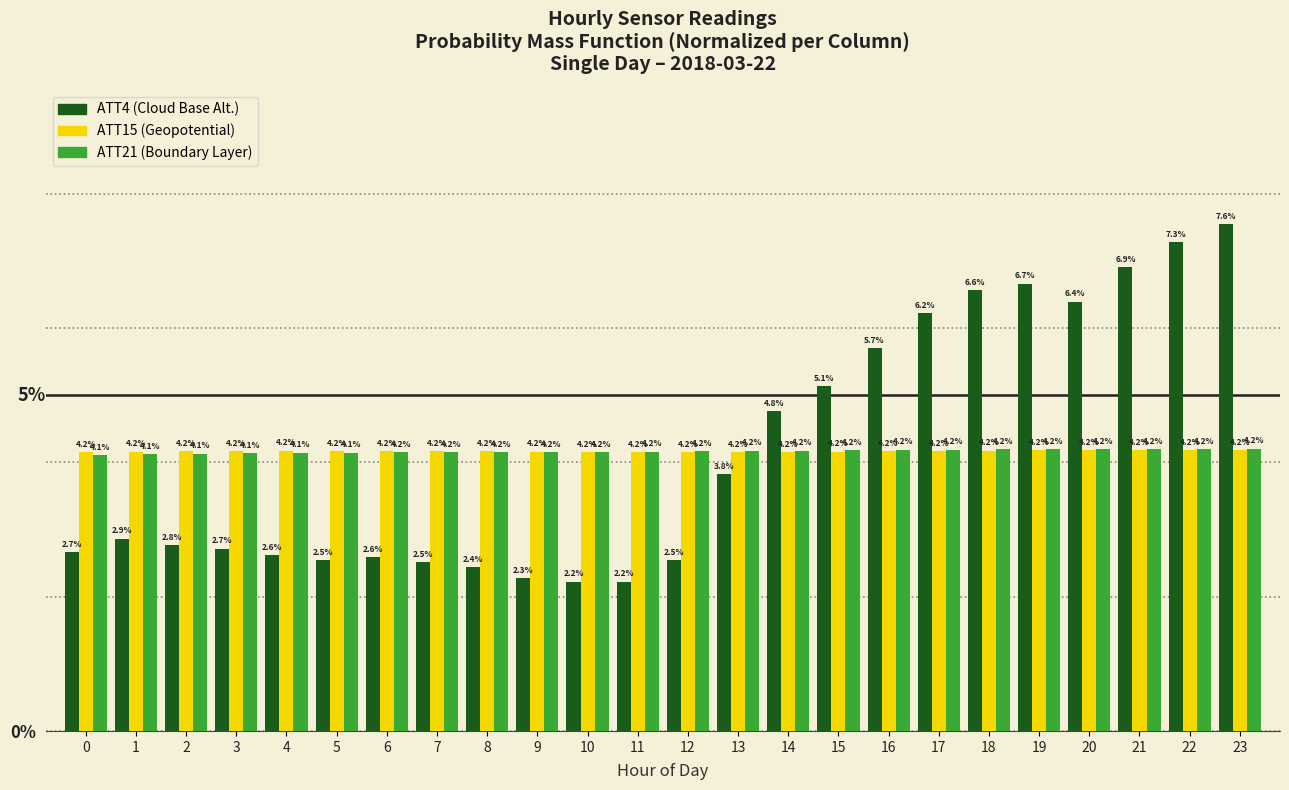

What is the total value across all series at 17?

14.6